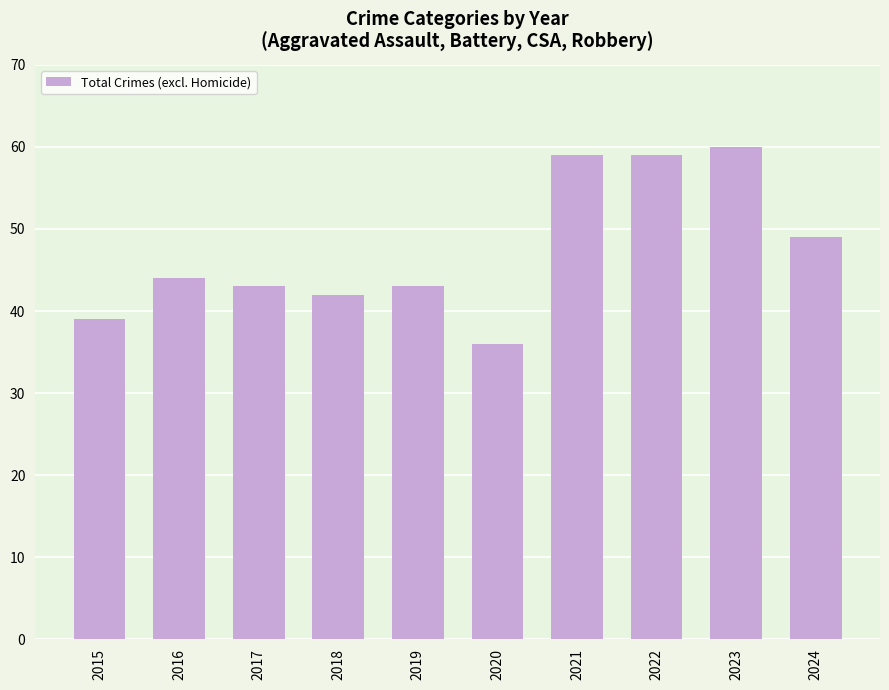

Are the bars grouped side by side (vs. stacked)?

No